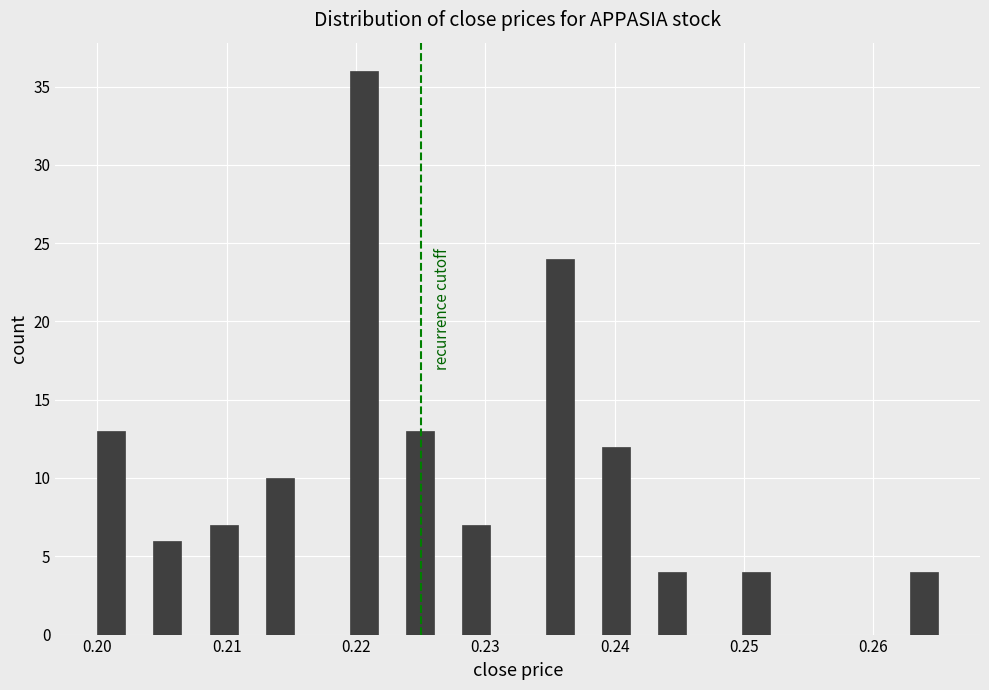

Read against the x-axis, roughly where is the centre of the tallest bar?

0.221